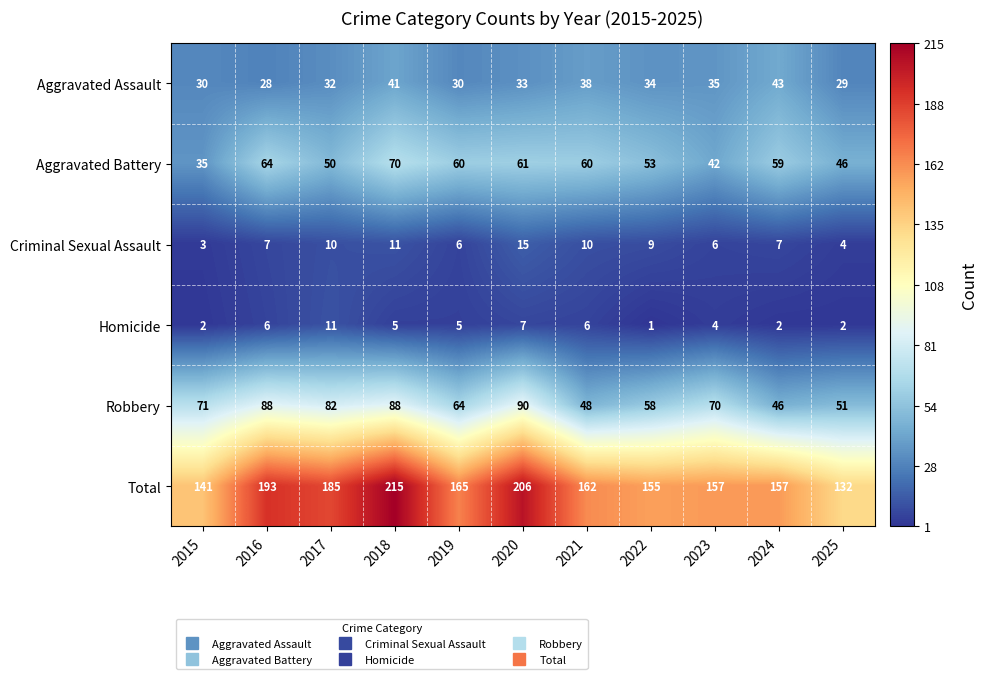

At which category is the sum across all series the highest?

2018